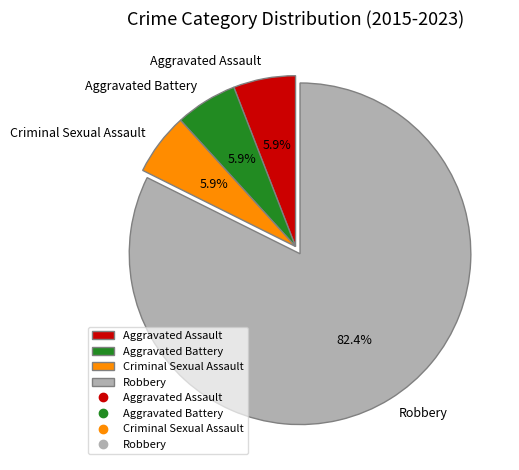

To the nearest percent, what is the difference between the largest and smallest slice percentages?

76%